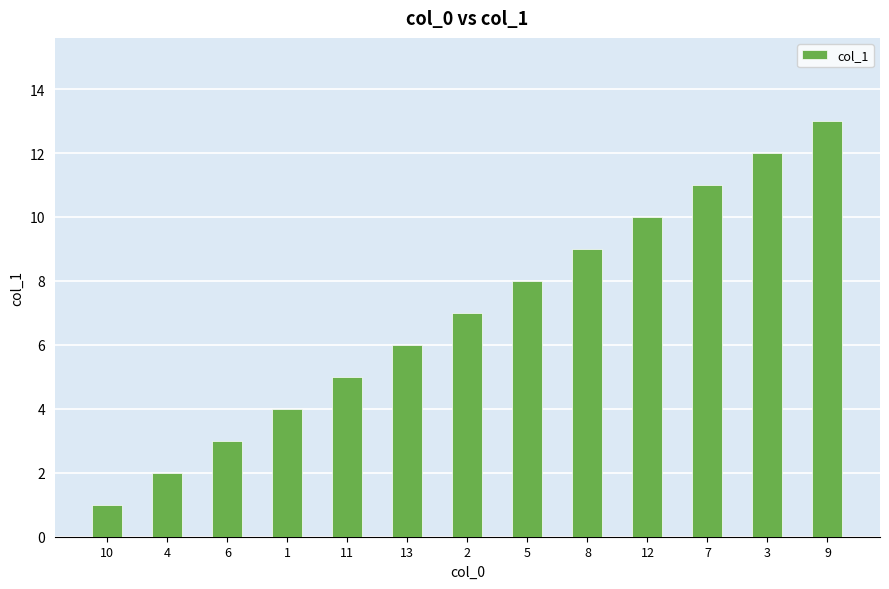

True or false: the data shows 4 at 7.

False